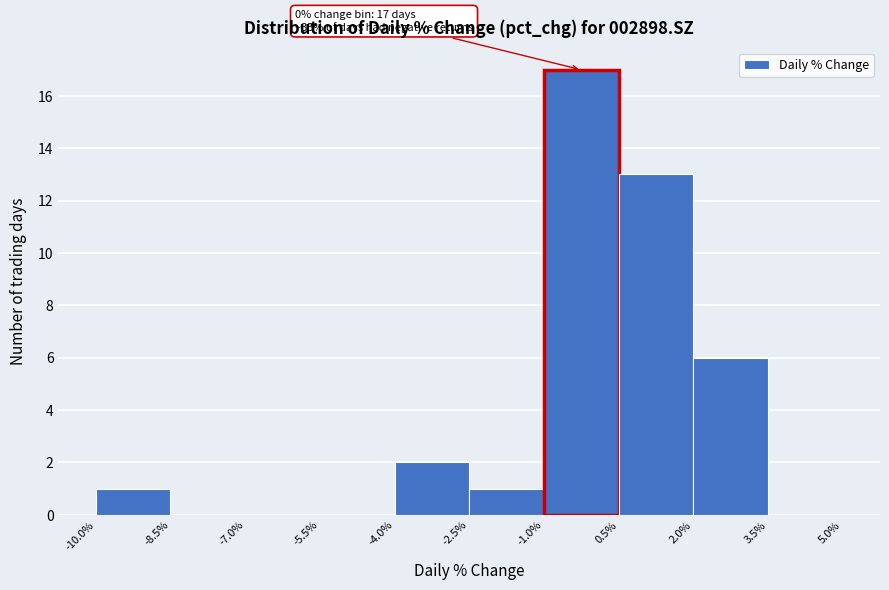

Which range on the x-axis has the tallest bar?

-1.0% to 0.5%